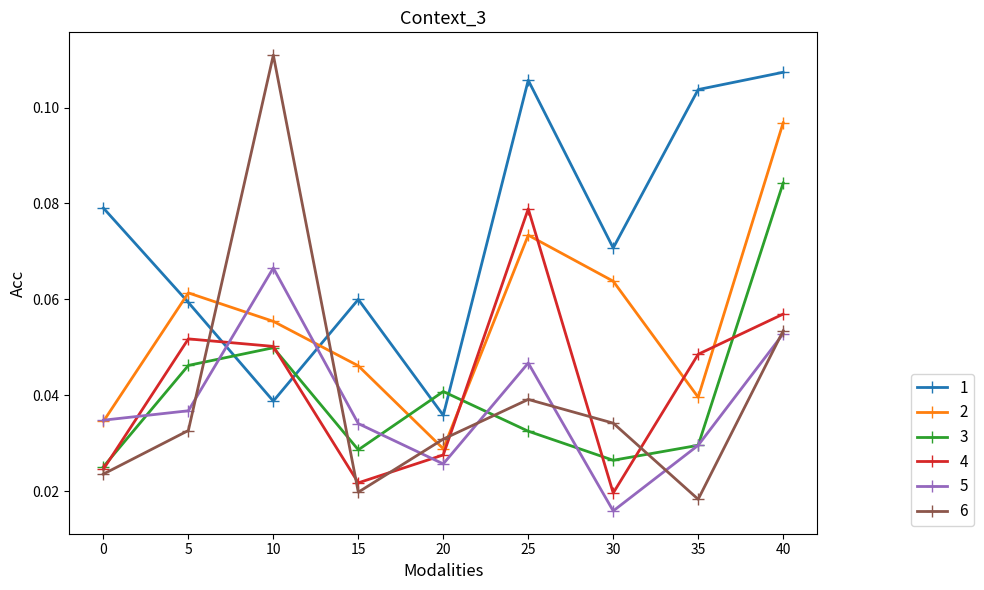

What is the sum of all 2 values?

0.5